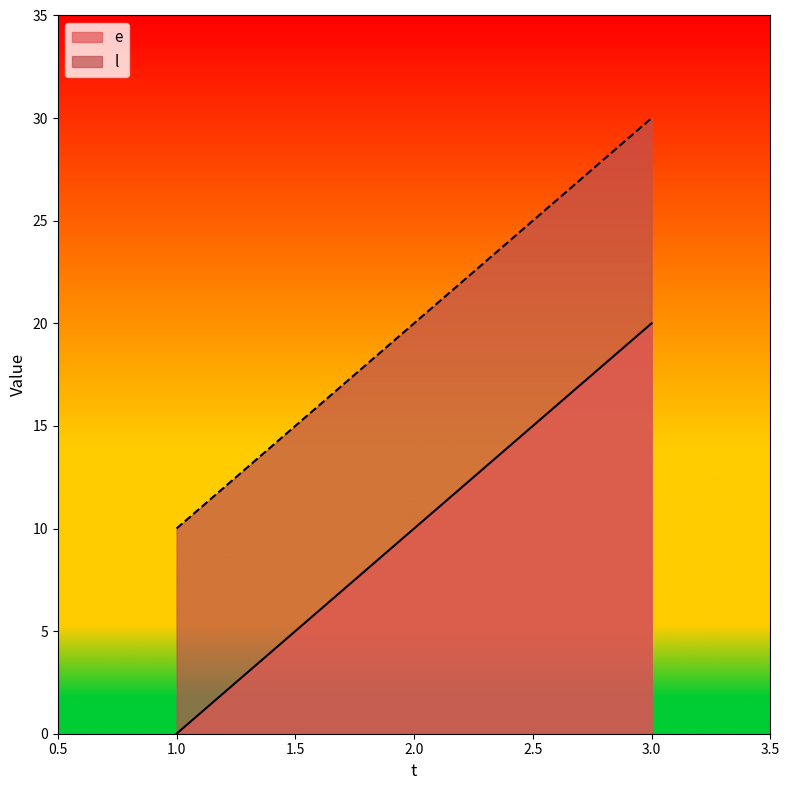

Does the chart display data point markers on the line(s)?

No